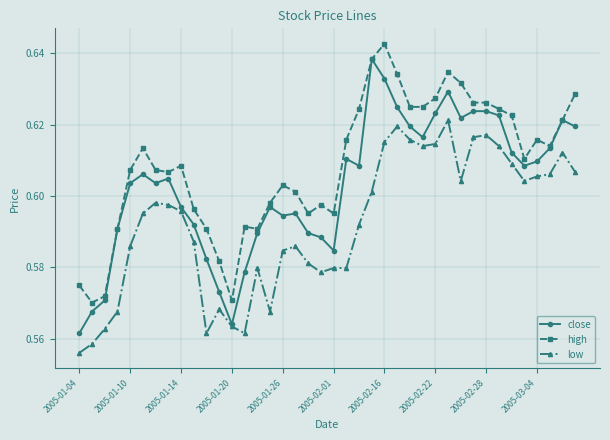

True or false: high and low intersect in this chart.

False